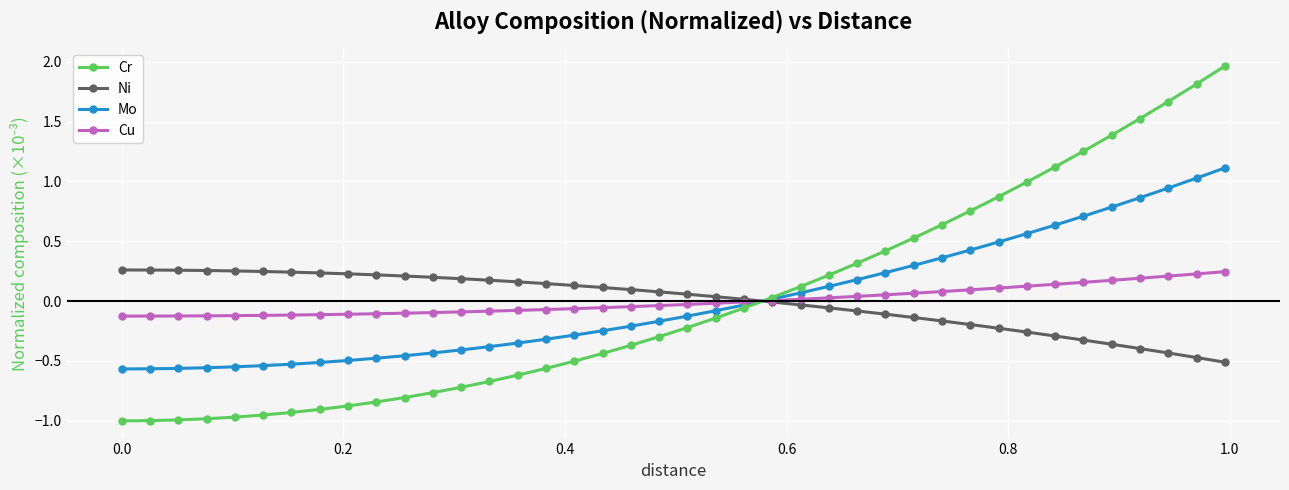

How many intersections are there between Cu and Cr?

1